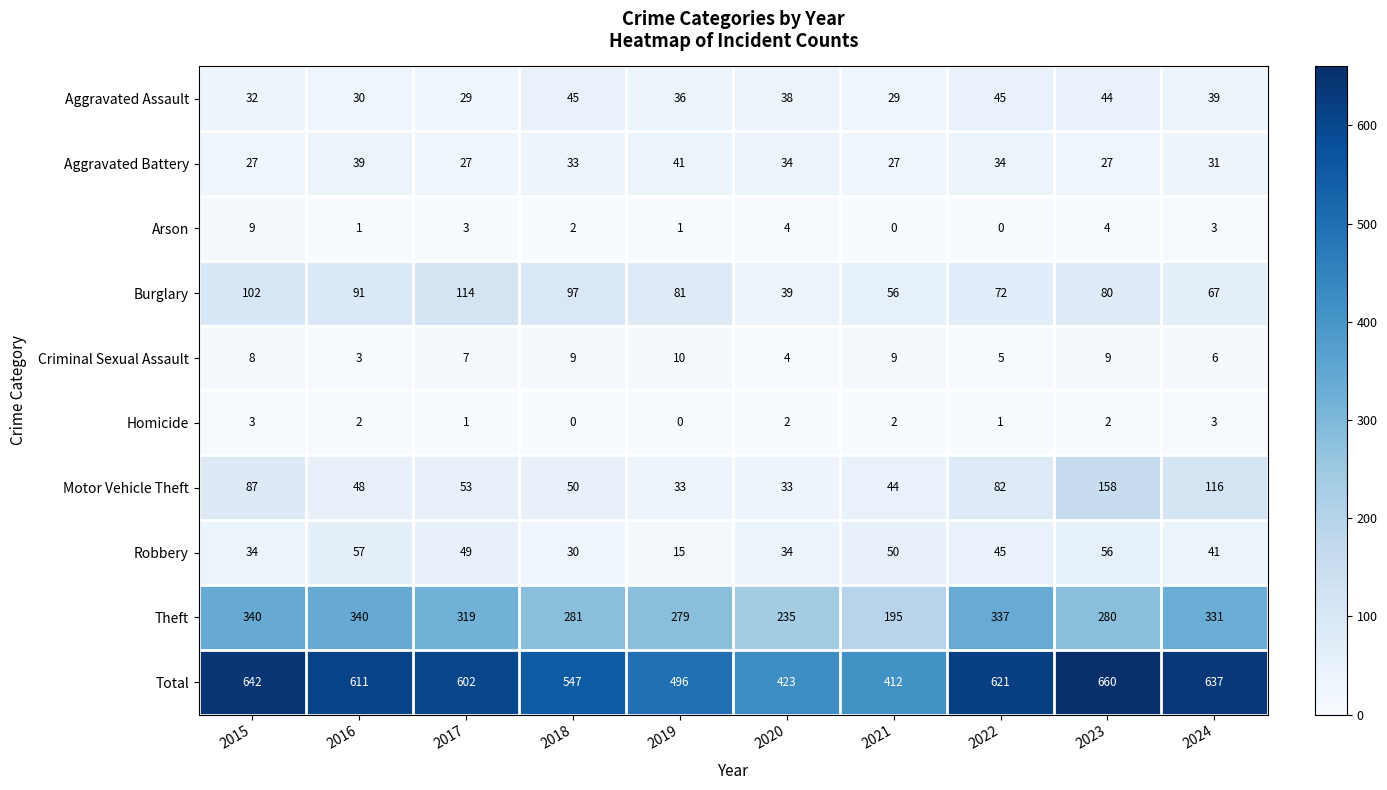

What is the difference between the maximum and second lowest values in the Total series?

237